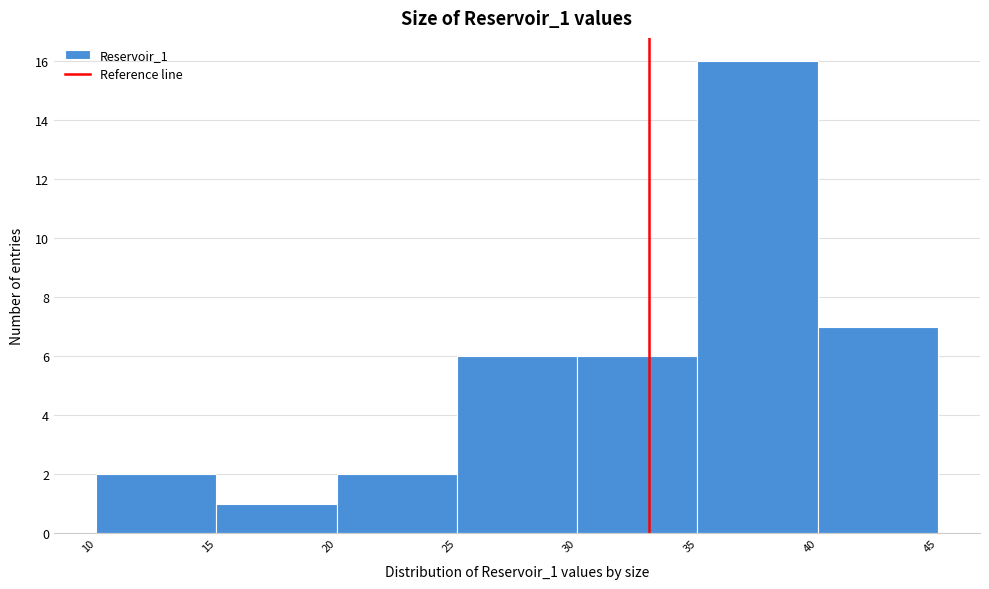

Reading left to right, transcribe this chart: for each bar, give the range it covers on the x-axis and its height. The values are not printed on the chart, so give them approximately, as read against the axis.

10 to 15: 2
15 to 20: 1
20 to 25: 2
25 to 30: 6
30 to 35: 6
35 to 40: 16
40 to 45: 7